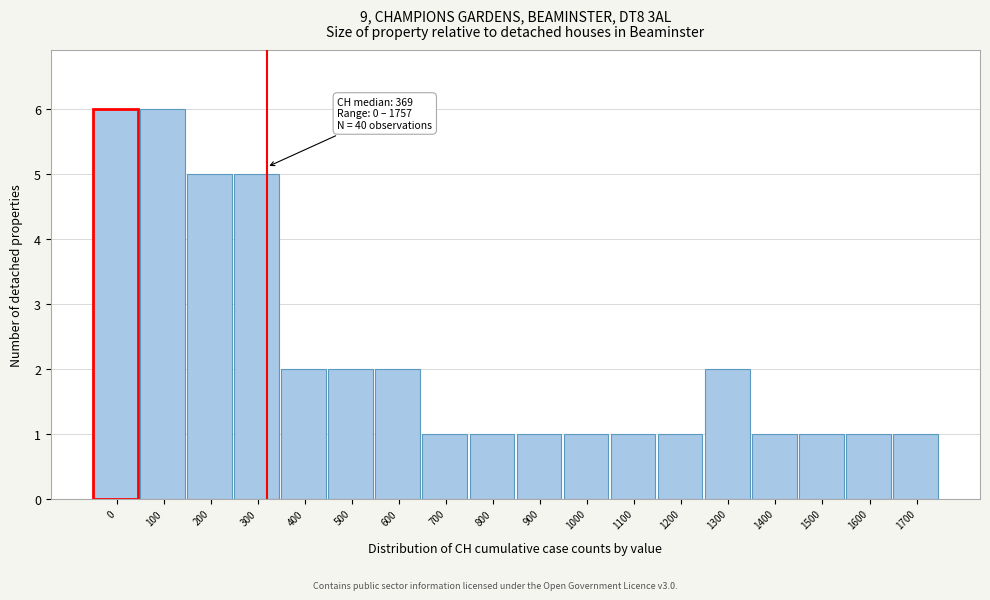

Reading left to right, transcribe all the data shown in this chart.

0=6	100=6	200=5	300=5	400=2	500=2	600=2	700=1	800=1	900=1	1000=1	1100=1	1200=1	1300=2	1400=1	1500=1	1600=1	1700=1